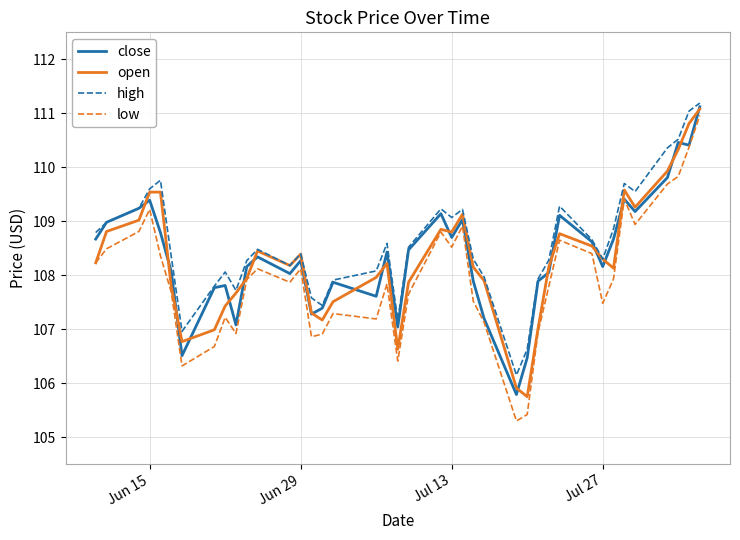

True or false: low and high cross at least once.

False